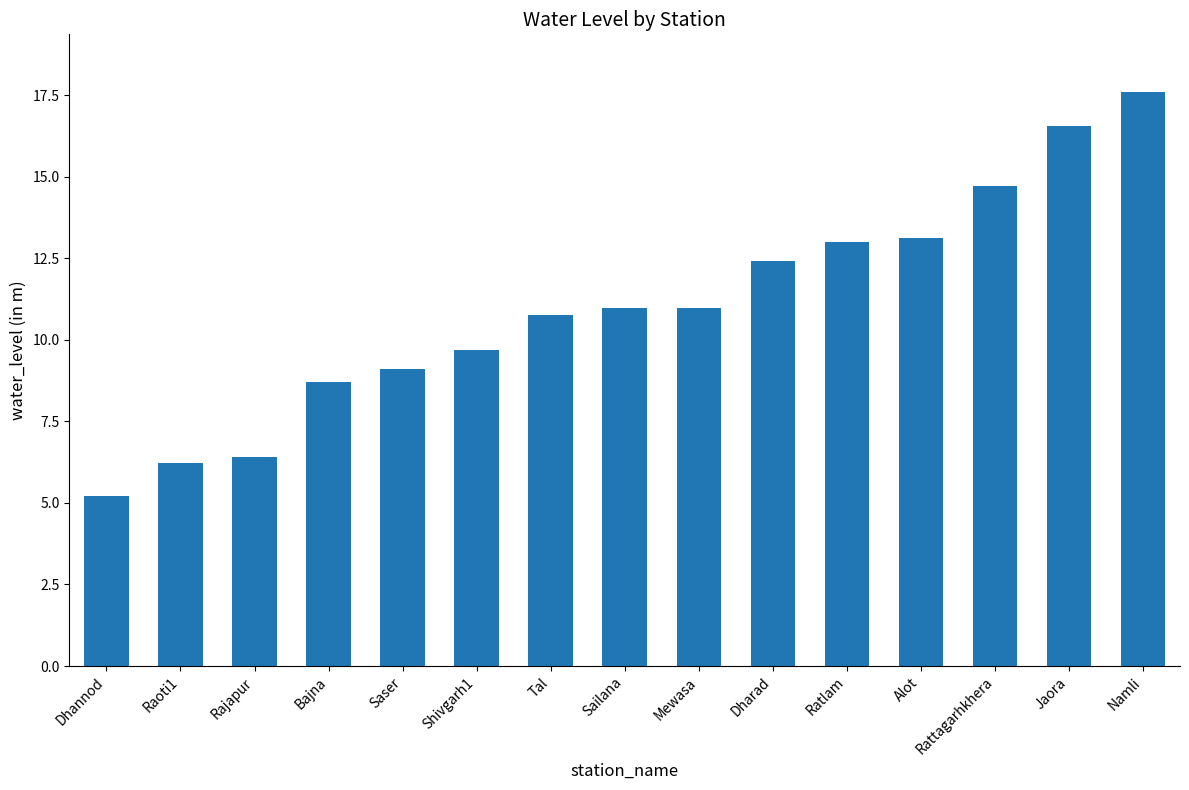

Which has a higher value, Tal or Rattagarhkhera?

Rattagarhkhera